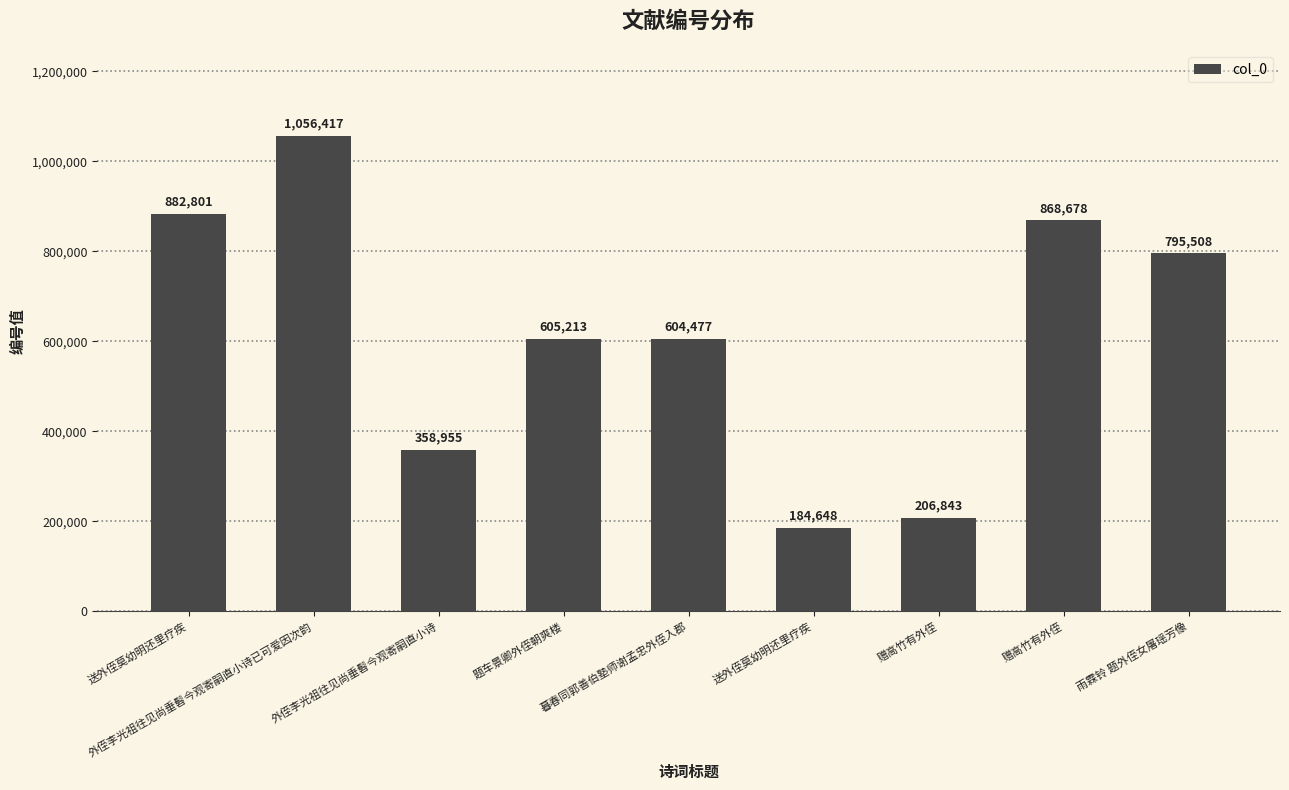

Does the chart contain stacked bars?

No